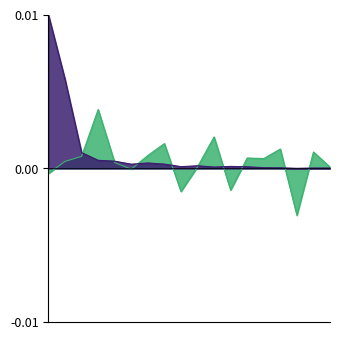

In 201912_% CHG, how many points are higher than both neighbors (excluding endpoints)?

6